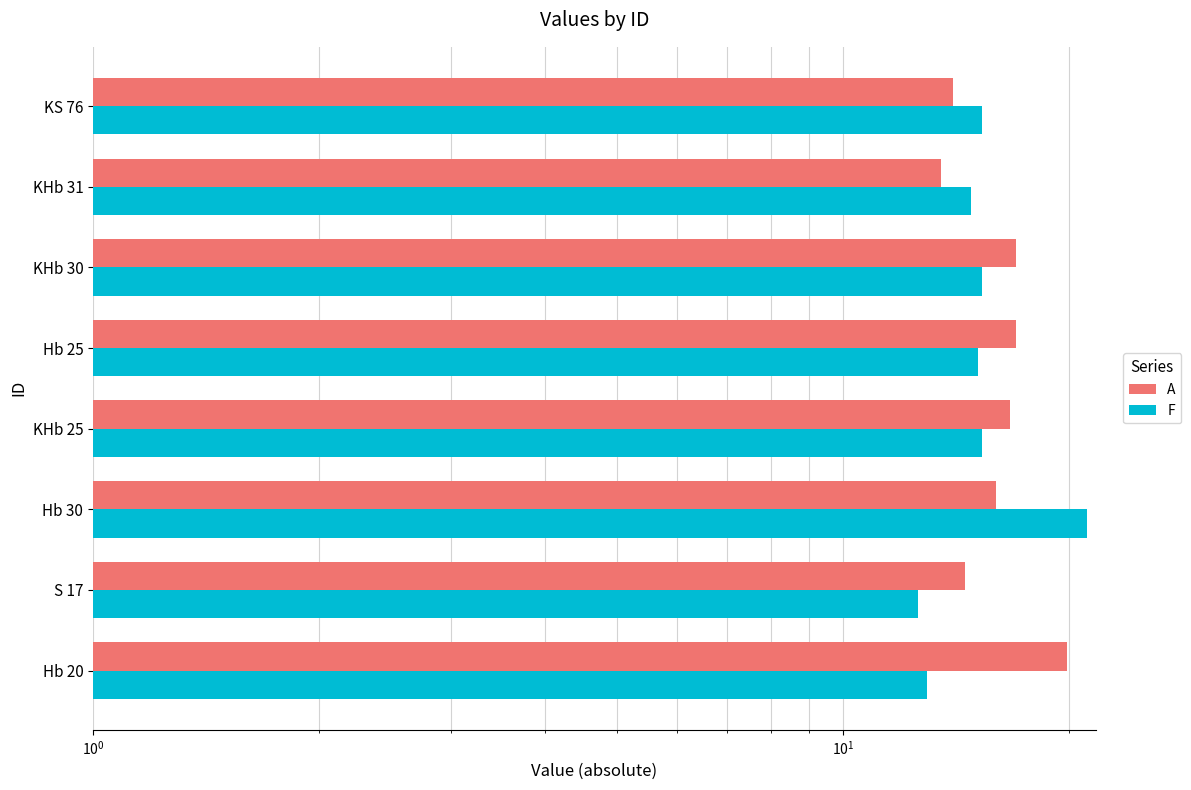

Rank the series by their maximum value, from highest to lowest.

F, A